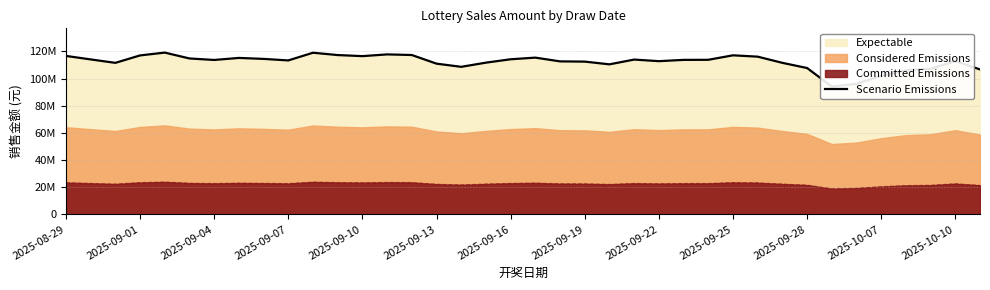

How many points are lower than both their immediate neighbors (excluding endpoints)?

8